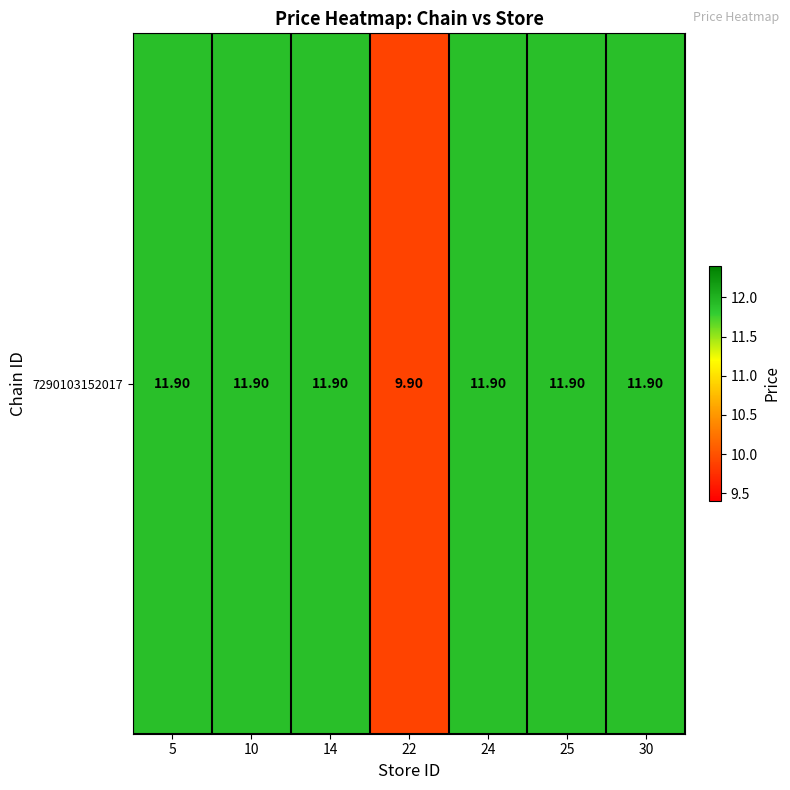

What is the difference between the maximum and minimum values?

2.0